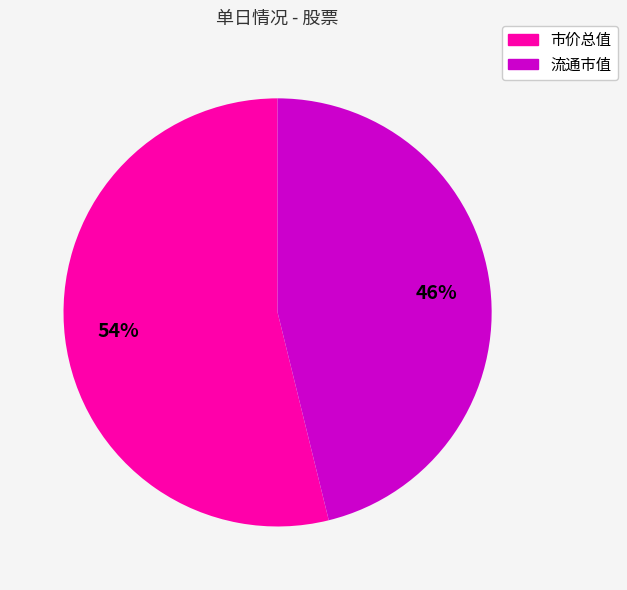

How many segments does this pie chart have?

2